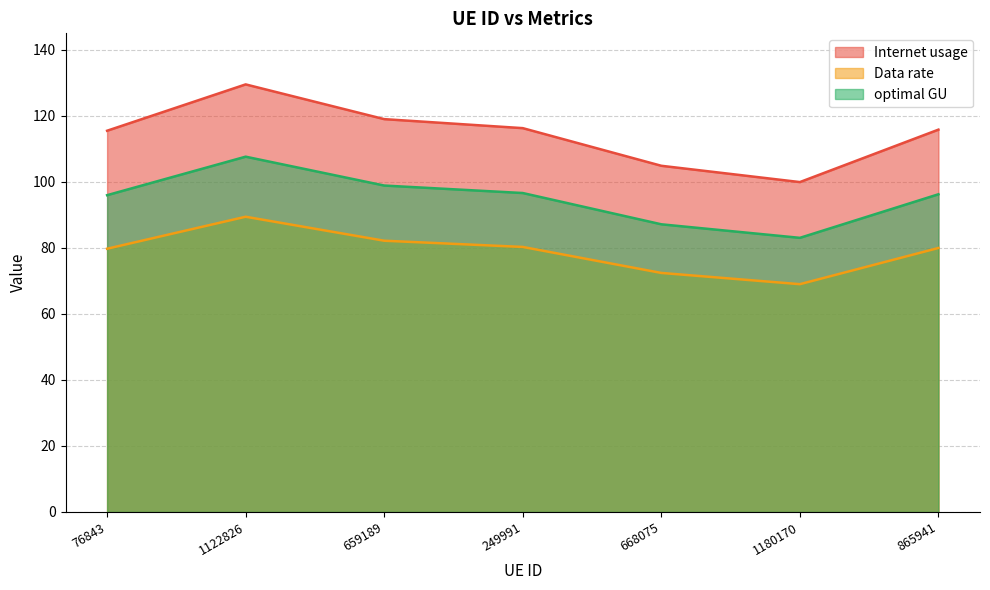

The Data rate series shows 69.0 at 1180170. True or false?

True